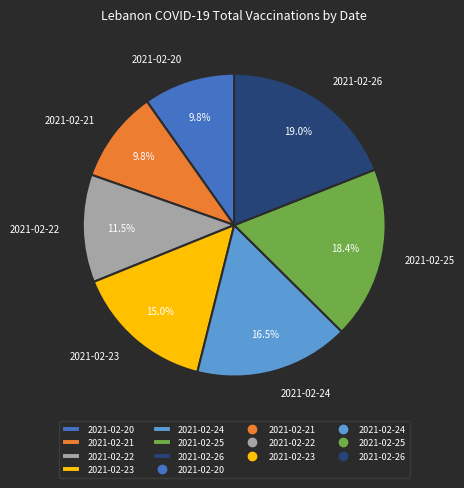

What is the total percentage of 2021-02-22 and 2021-02-24?

28.0%